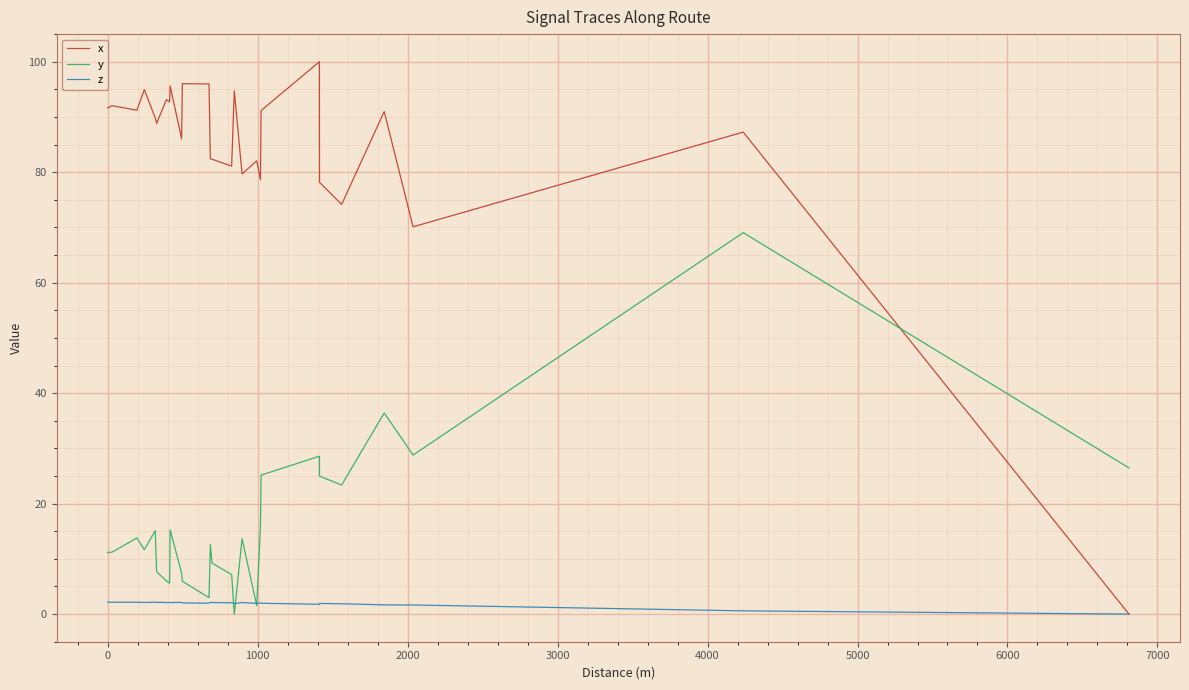

Which series has the largest range (max minus min)?

x